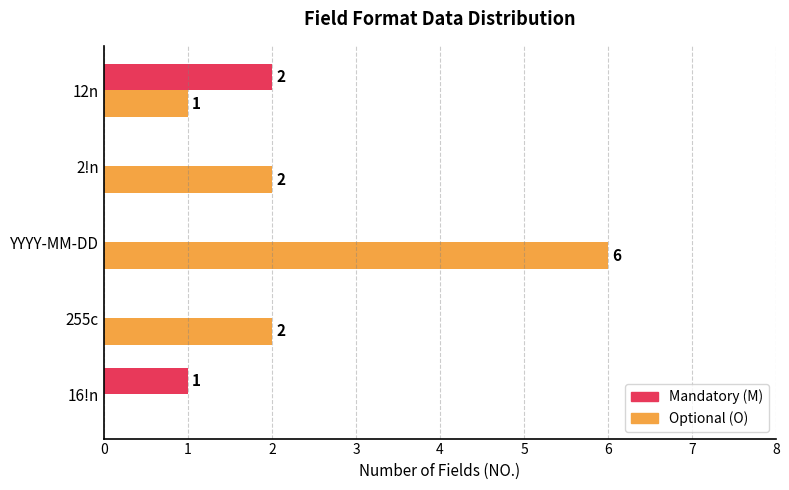

At which label does Optional (O) reach its peak?

YYYY-MM-DD